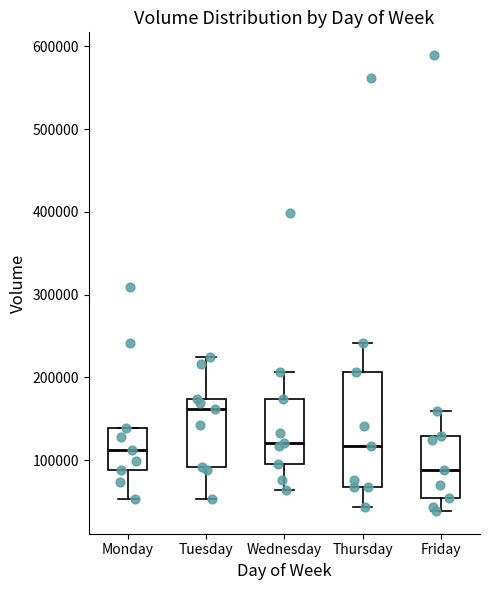

Reading left to right, transcribe this box plot: for each box, give where its median line is, the range the box spans, and where its two whiskers end, as read against the y-axis. The values are not printed on the chart, so give them approximately, as read against the axis.

Monday: median 110000, box 90000 to 140000, whiskers 50000 to 140000
Tuesday: median 160000, box 90000 to 170000, whiskers 50000 to 220000
Wednesday: median 120000, box 100000 to 170000, whiskers 60000 to 210000
Thursday: median 120000, box 70000 to 210000, whiskers 40000 to 240000
Friday: median 90000, box 50000 to 130000, whiskers 40000 to 160000